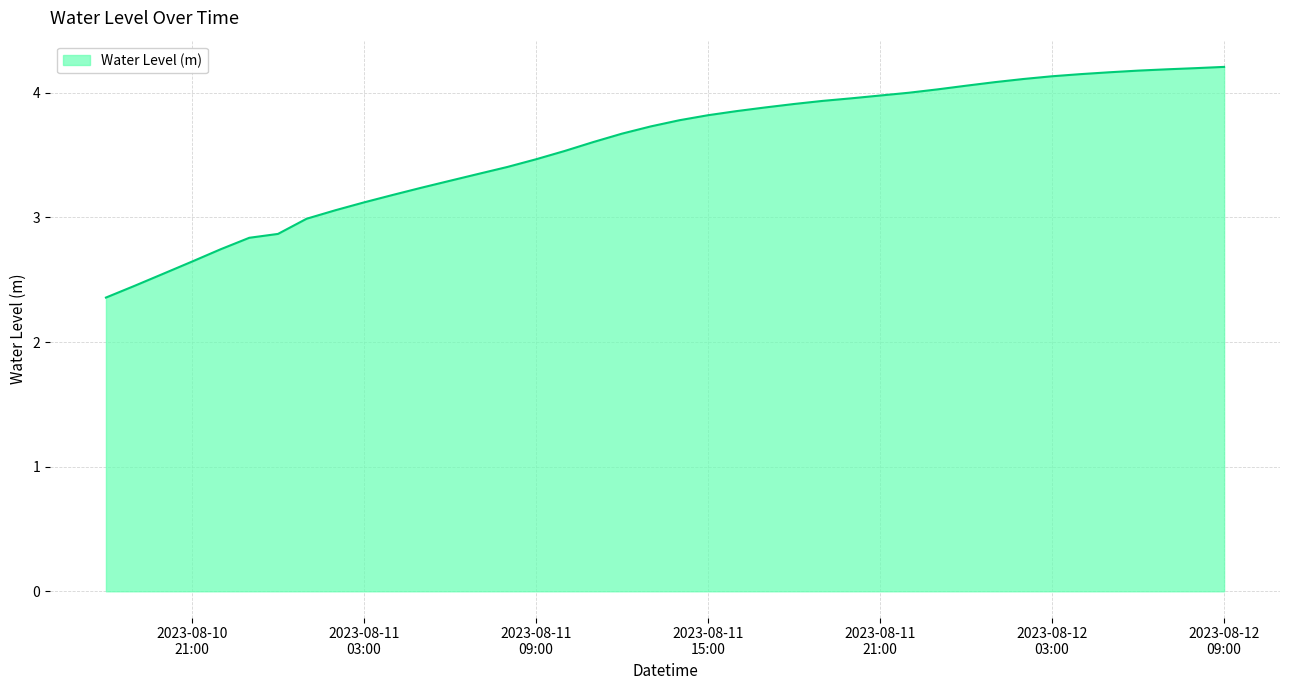

What is the smallest value displayed?

2.4